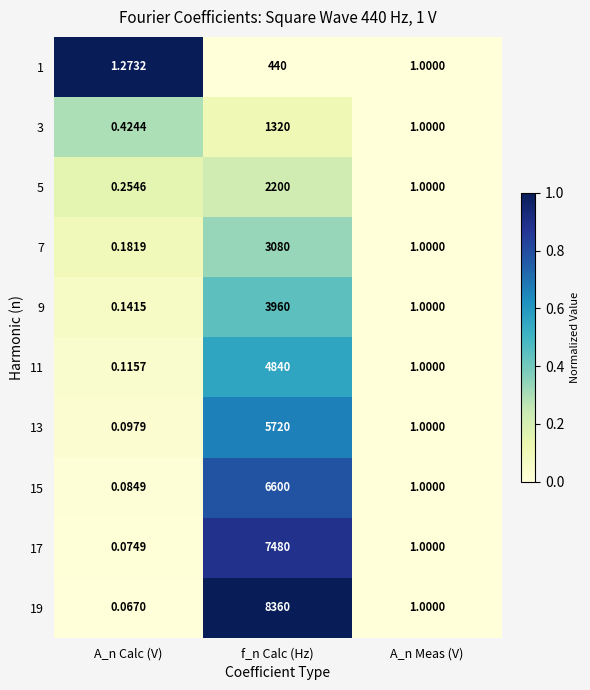

Which category has the highest value in the 3 series?

f_n Calc (Hz)